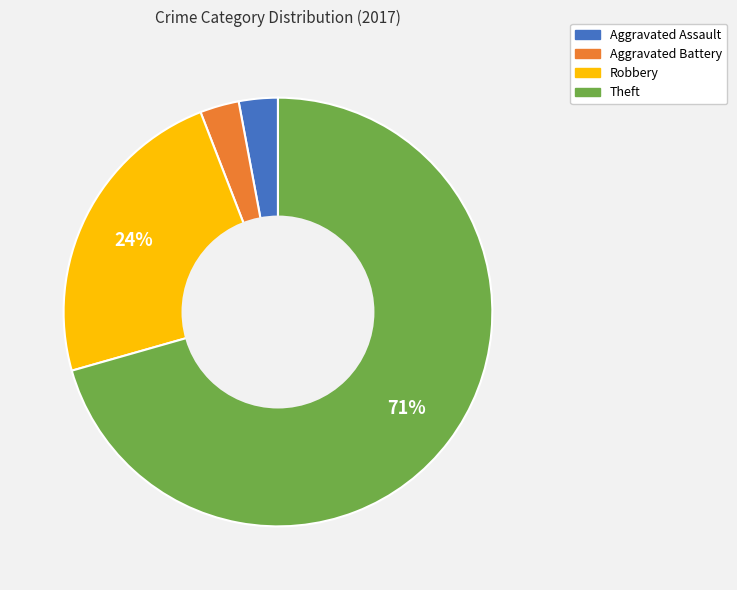

To the nearest percent, what is the difference between the Robbery and Theft slice percentages?

47%